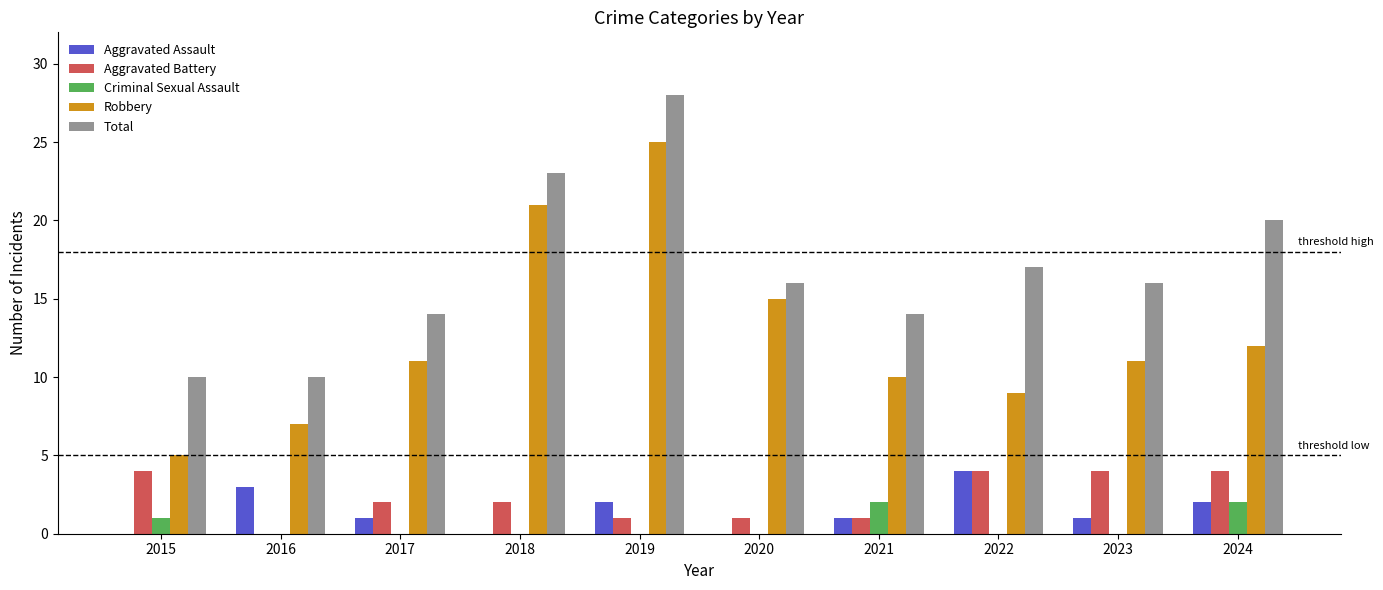

How many Criminal Sexual Assault values are between 0 and 1?

8